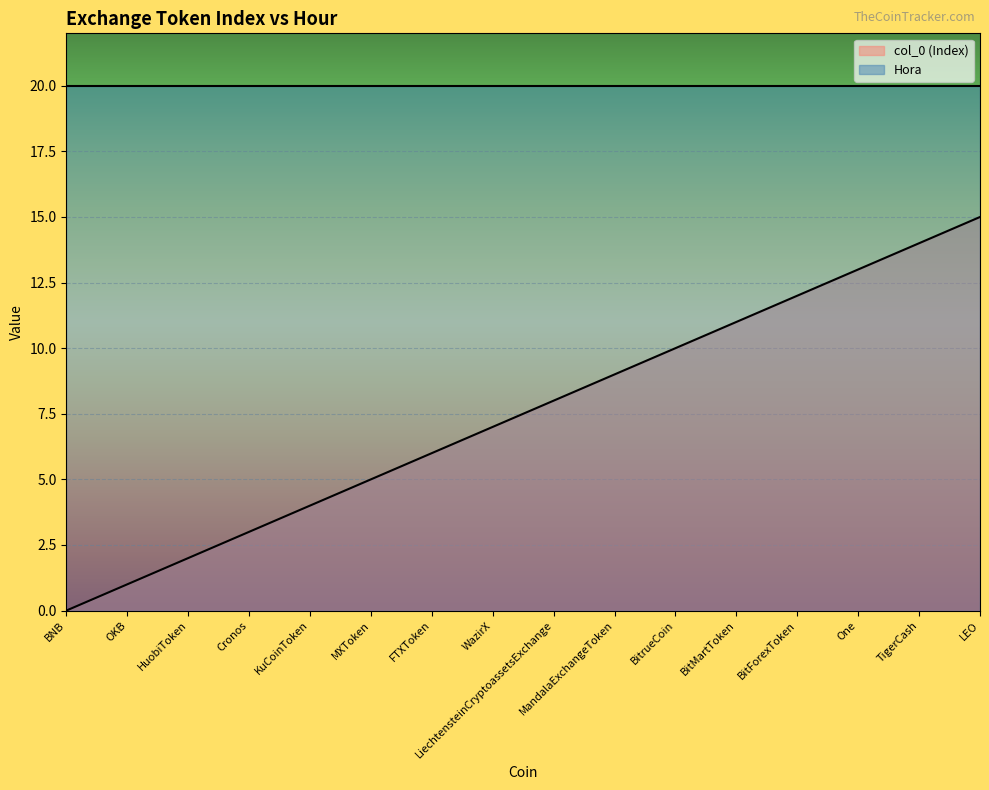

At which label is the value closest to 7?

WazirX